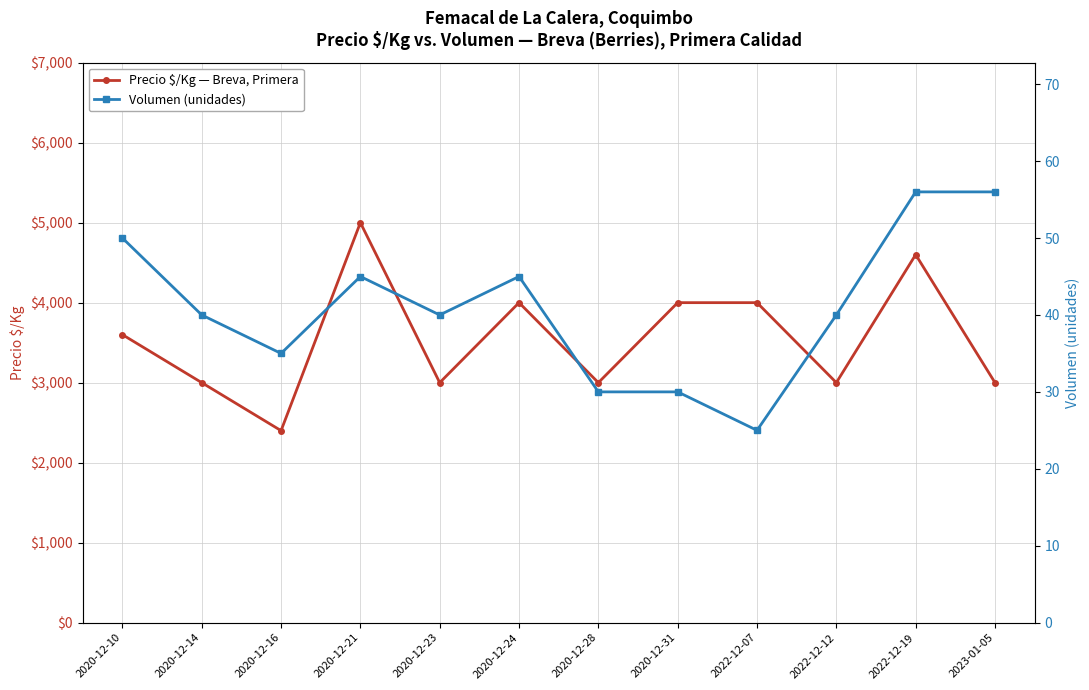

What is the difference between the maximum and minimum values in the Precio $/Kg — Breva, Primera series?

2600